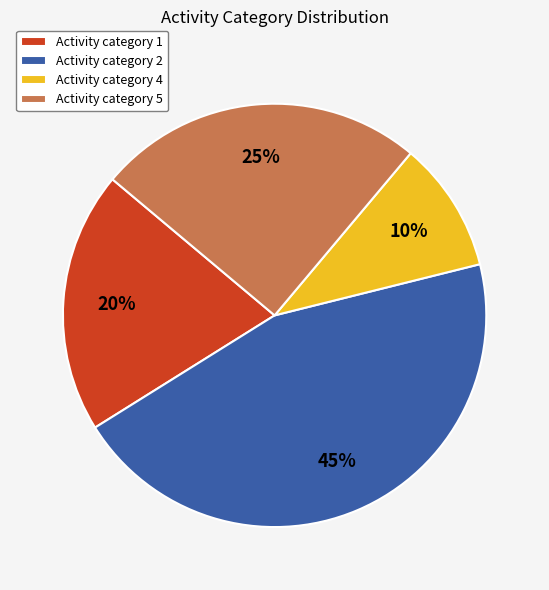

How many slices are in this pie chart?

4